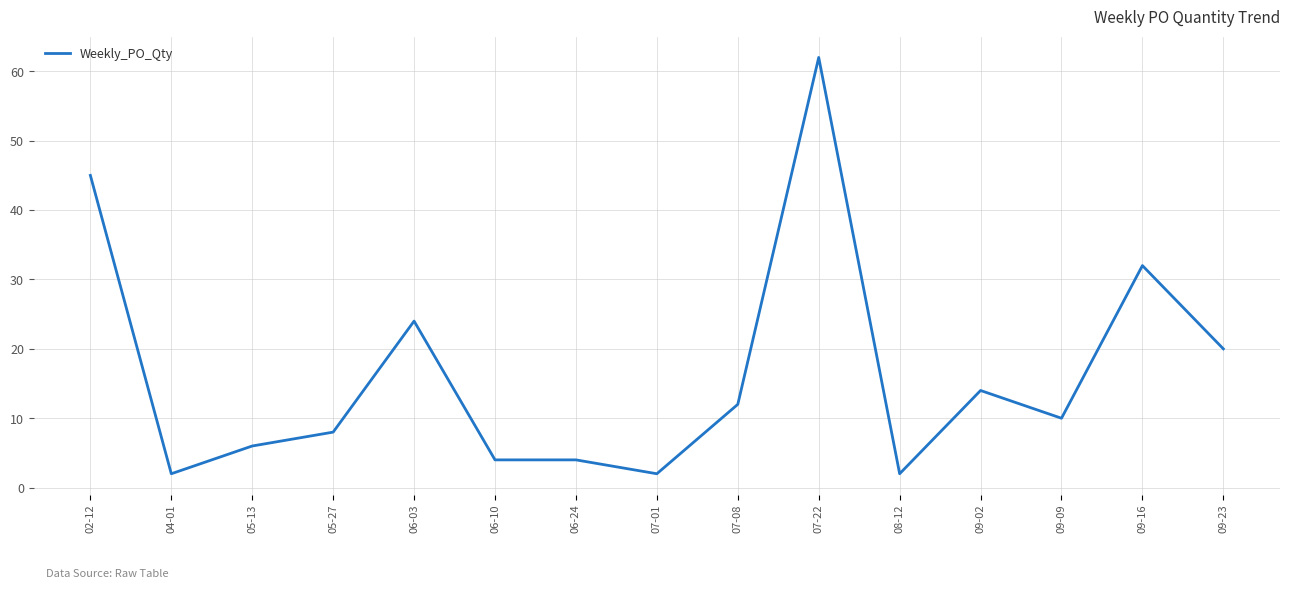

True or false: the data shows 3 at 05-13.

False